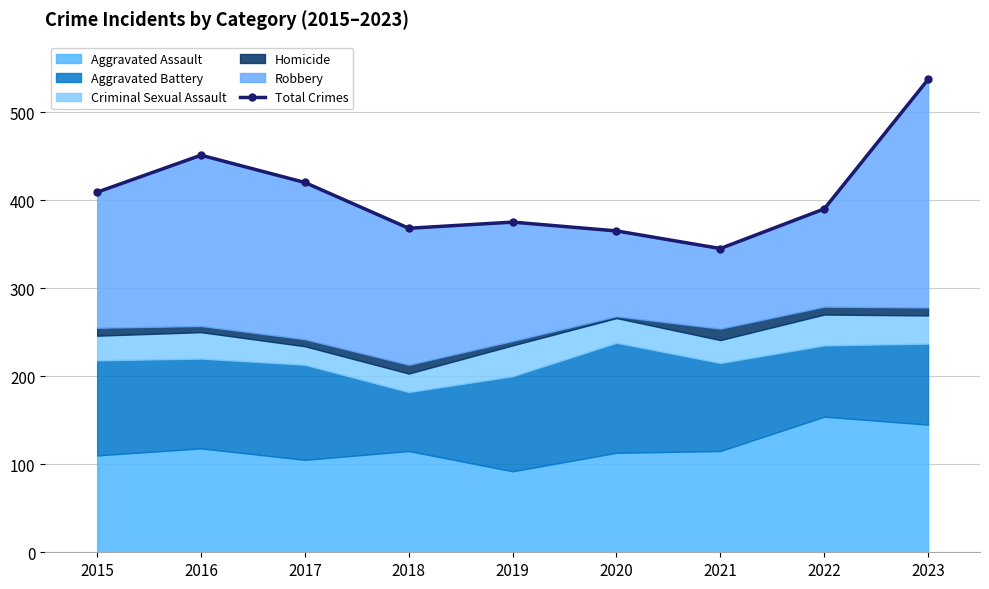

List the labels in order of value, smallest first.

2021, 2020, 2018, 2019, 2022, 2015, 2017, 2016, 2023